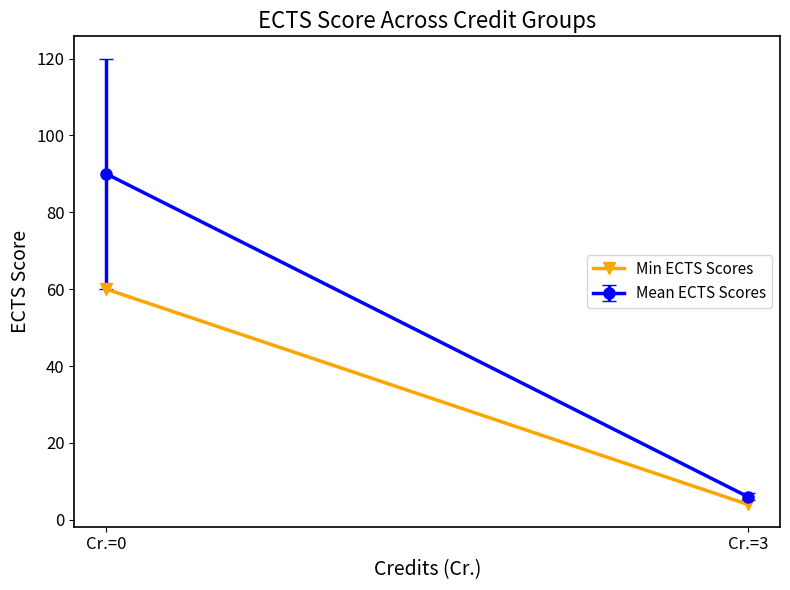

Reading left to right, transcribe all the data shown in this chart.

60	4